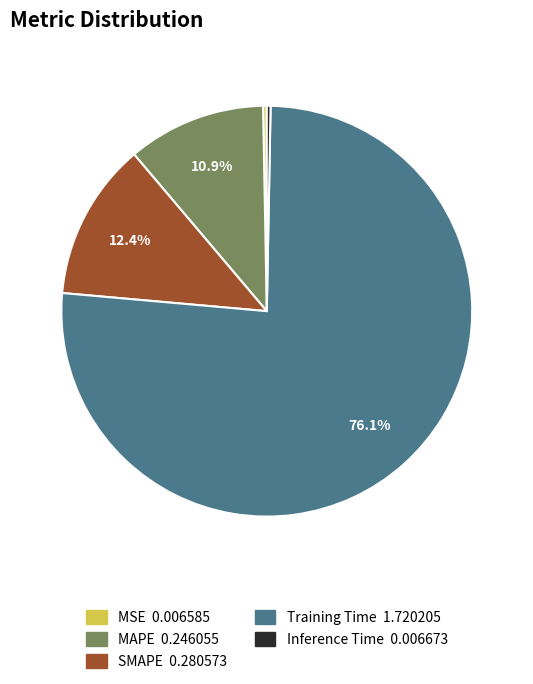

How many slices are in this pie chart?

5